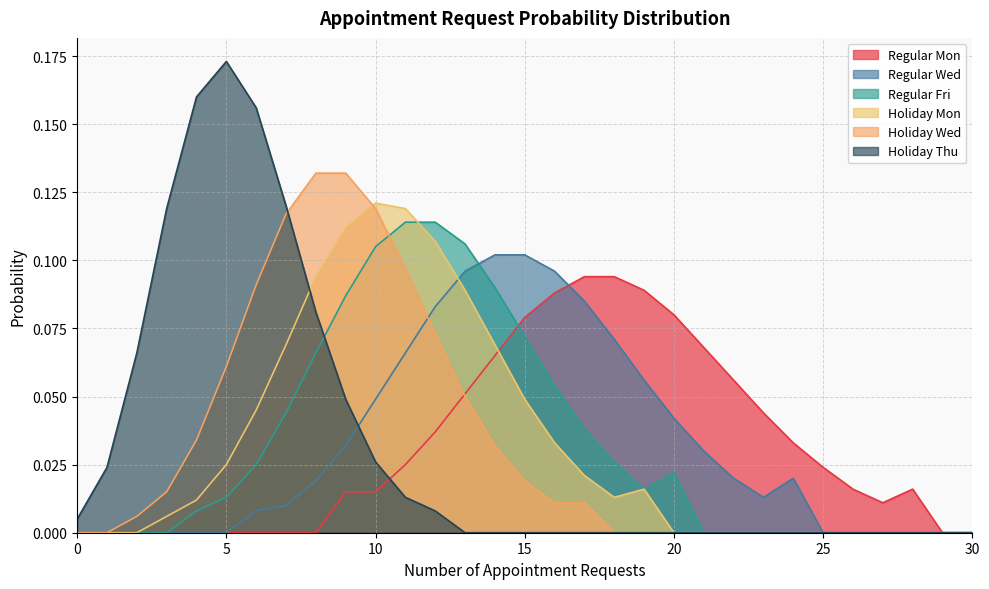

Reading right to left, transcribe all the data shown in this chart.

Regular Mon: 0.0	0.0	0.0	0.0	0.0	0.0	0.0	0.0	0.1	0.1	0.1	0.1	0.1	0.1	0.1	0.1	0.1	0.1	0.0	0.0	0.0	0.0	0.0	0.0	0.0	0.0	0.0	0.0	0.0	0.0	0.0
Regular Wed: 0.0	0.0	0.0	0.0	0.0	0.0	0.0	0.0	0.0	0.0	0.0	0.1	0.1	0.1	0.1	0.1	0.1	0.1	0.1	0.1	0.0	0.0	0.0	0.0	0.0	0.0	0.0	0.0	0.0	0.0	0.0
Regular Fri: 0.0	0.0	0.0	0.0	0.0	0.0	0.0	0.0	0.0	0.0	0.0	0.0	0.0	0.0	0.1	0.1	0.1	0.1	0.1	0.1	0.1	0.1	0.1	0.0	0.0	0.0	0.0	0.0	0.0	0.0	0.0
Holiday Mon: 0.0	0.0	0.0	0.0	0.0	0.0	0.0	0.0	0.0	0.0	0.0	0.0	0.0	0.0	0.0	0.0	0.1	0.1	0.1	0.1	0.1	0.1	0.1	0.1	0.0	0.0	0.0	0.0	0.0	0.0	0.0
Holiday Wed: 0.0	0.0	0.0	0.0	0.0	0.0	0.0	0.0	0.0	0.0	0.0	0.0	0.0	0.0	0.0	0.0	0.0	0.1	0.1	0.1	0.1	0.1	0.1	0.1	0.1	0.1	0.0	0.0	0.0	0.0	0.0
Holiday Thu: 0.0	0.0	0.0	0.0	0.0	0.0	0.0	0.0	0.0	0.0	0.0	0.0	0.0	0.0	0.0	0.0	0.0	0.0	0.0	0.0	0.0	0.0	0.1	0.1	0.2	0.2	0.2	0.1	0.1	0.0	0.0